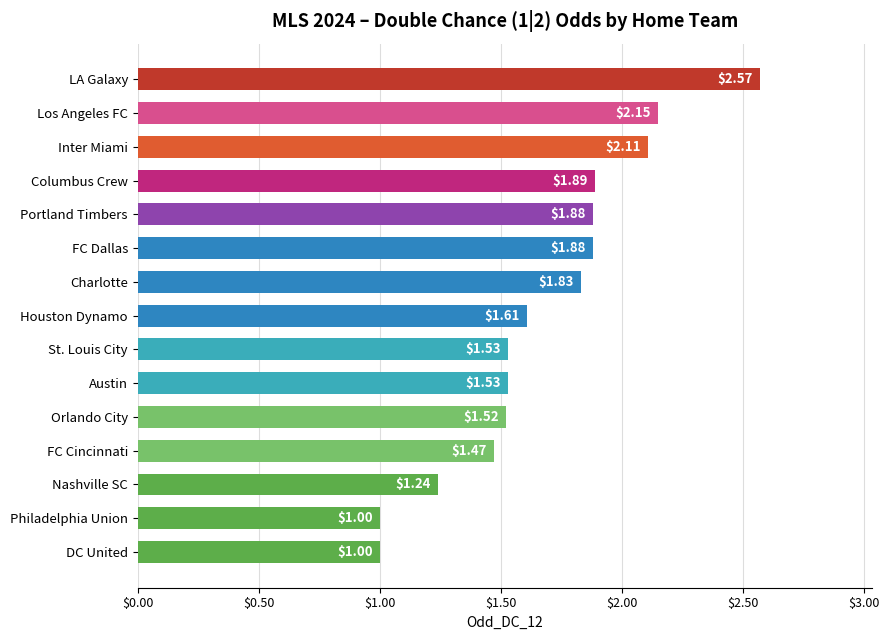

What is the average value?

1.7